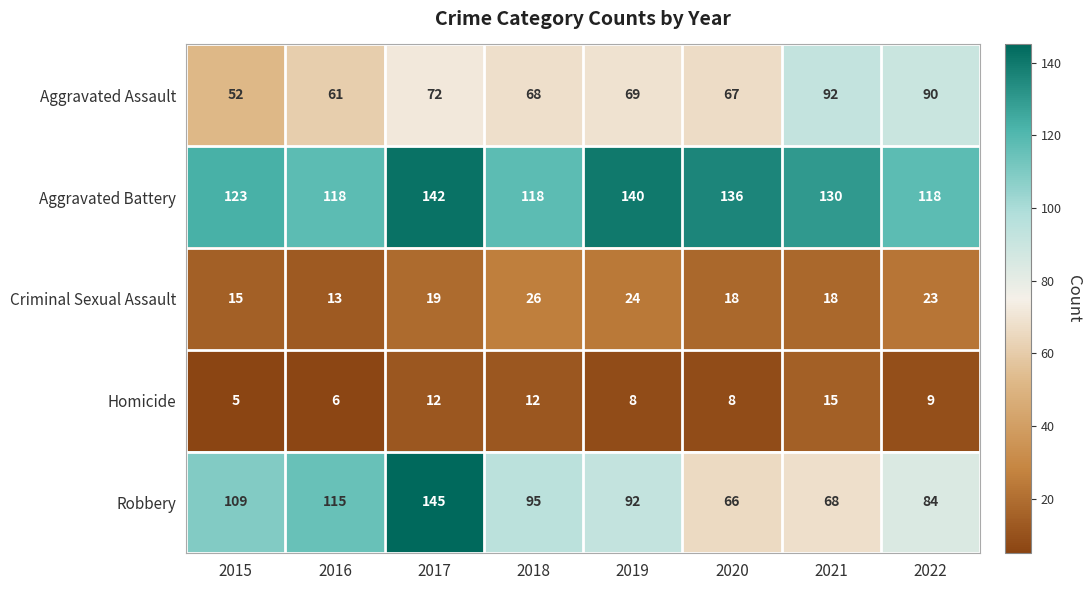

Where is Aggravated Assault nearest to the value 72?

2017